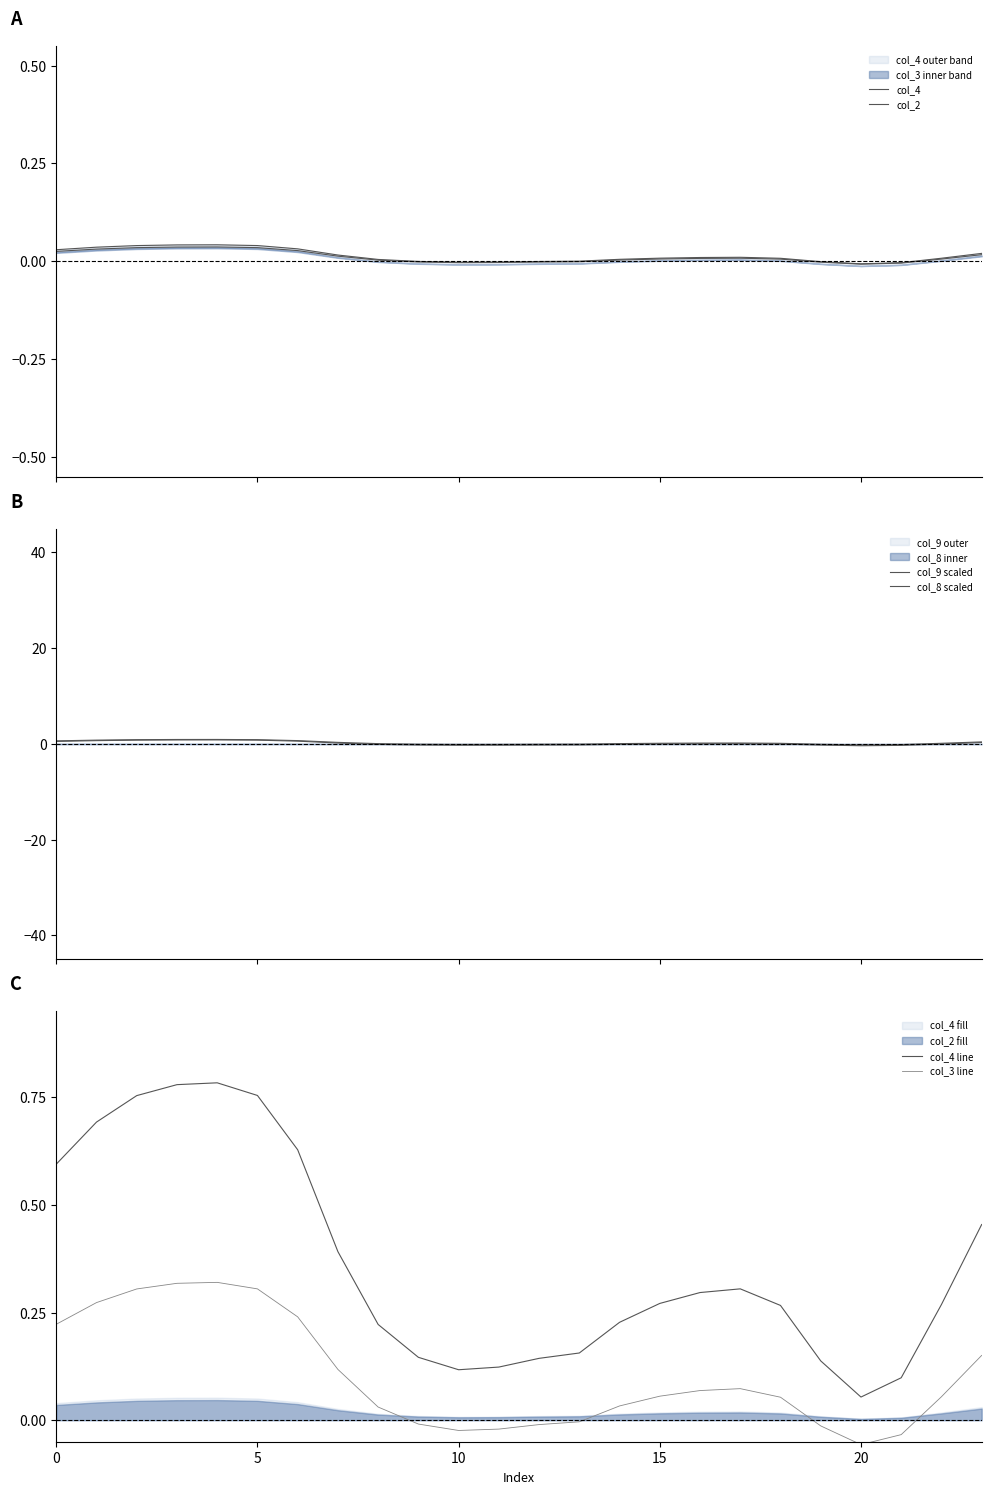

After their last crossing, which series has the higher values: col_2 or col_3 line?

col_3 line